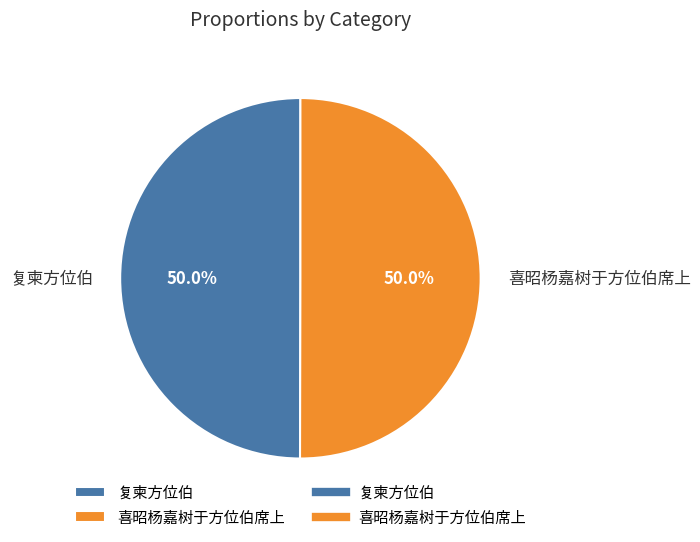

What is the ratio of the value at 复柬方位伯 to the value at 喜昭杨嘉树于方位伯席上?

1.0